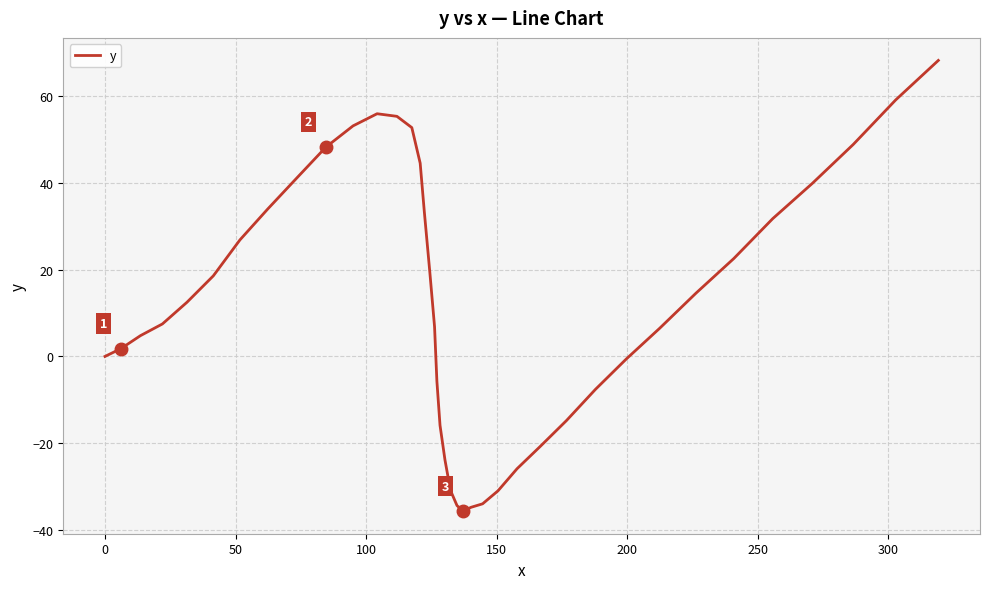

What is the difference between the maximum and minimum values?

104.0